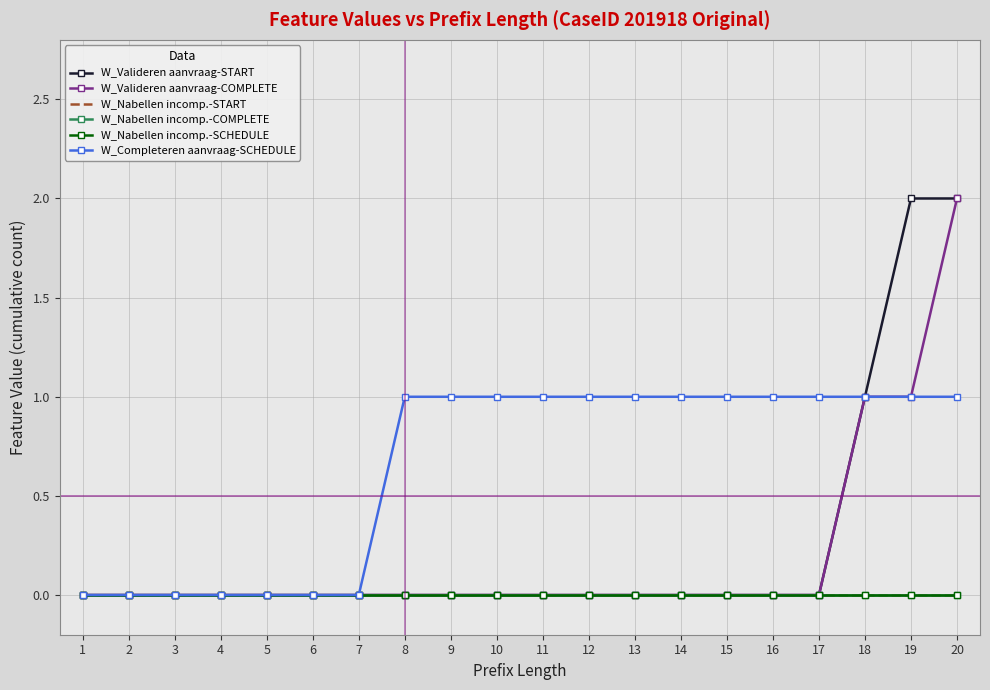

True or false: W_Nabellen incomp.-COMPLETE and W_Completeren aanvraag-SCHEDULE intersect in this chart.

False